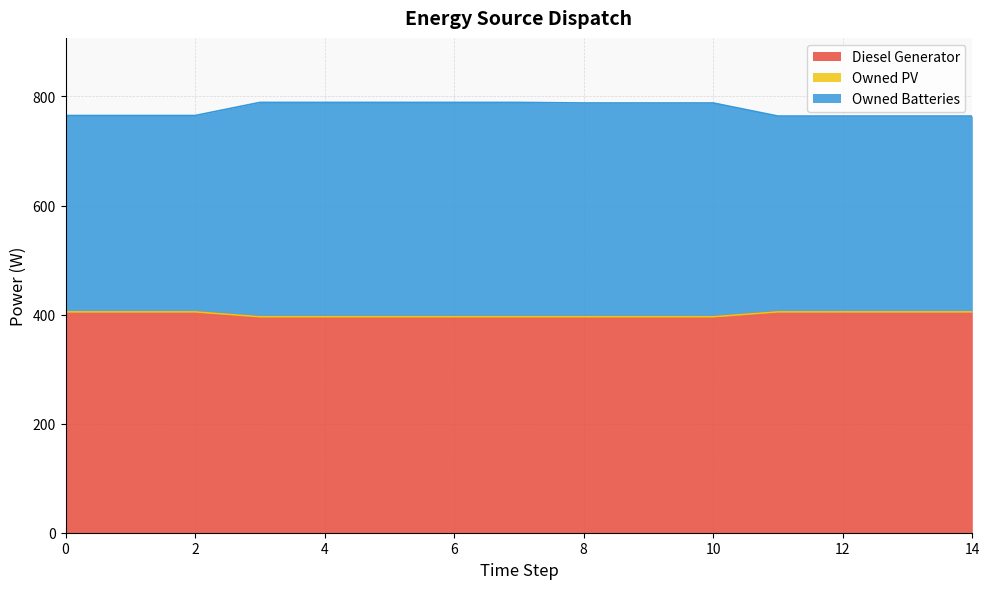

The value of Owned Batteries at 14 is 1259. True or false?

False